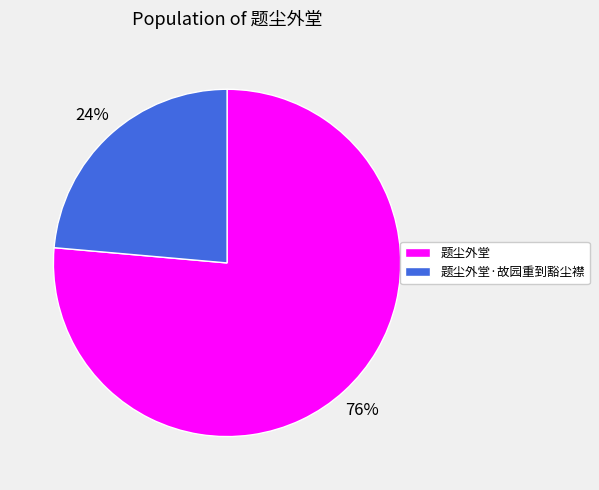

Which slice is the largest?

题尘外堂